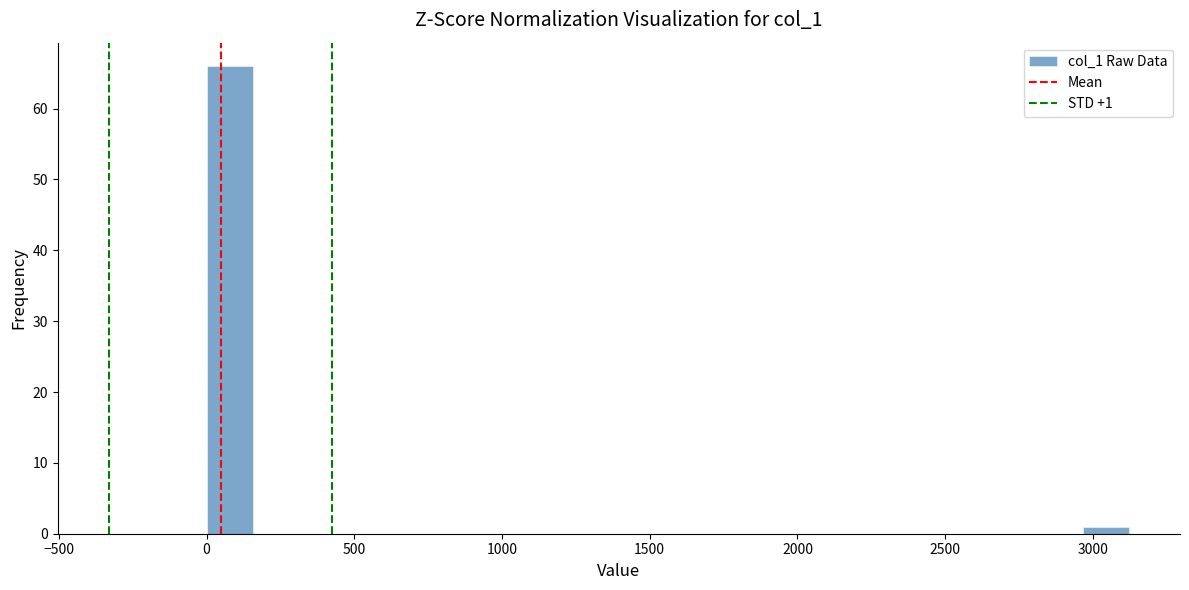

Around what value on the x-axis is the tallest bar? Give the approximate position of its centre, as read against the axis.

100